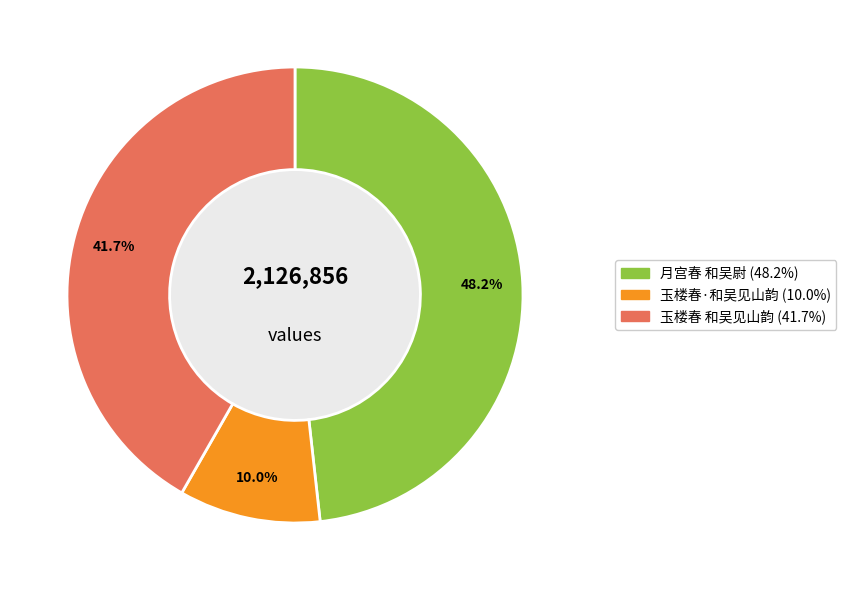

How many slices are in this pie chart?

3